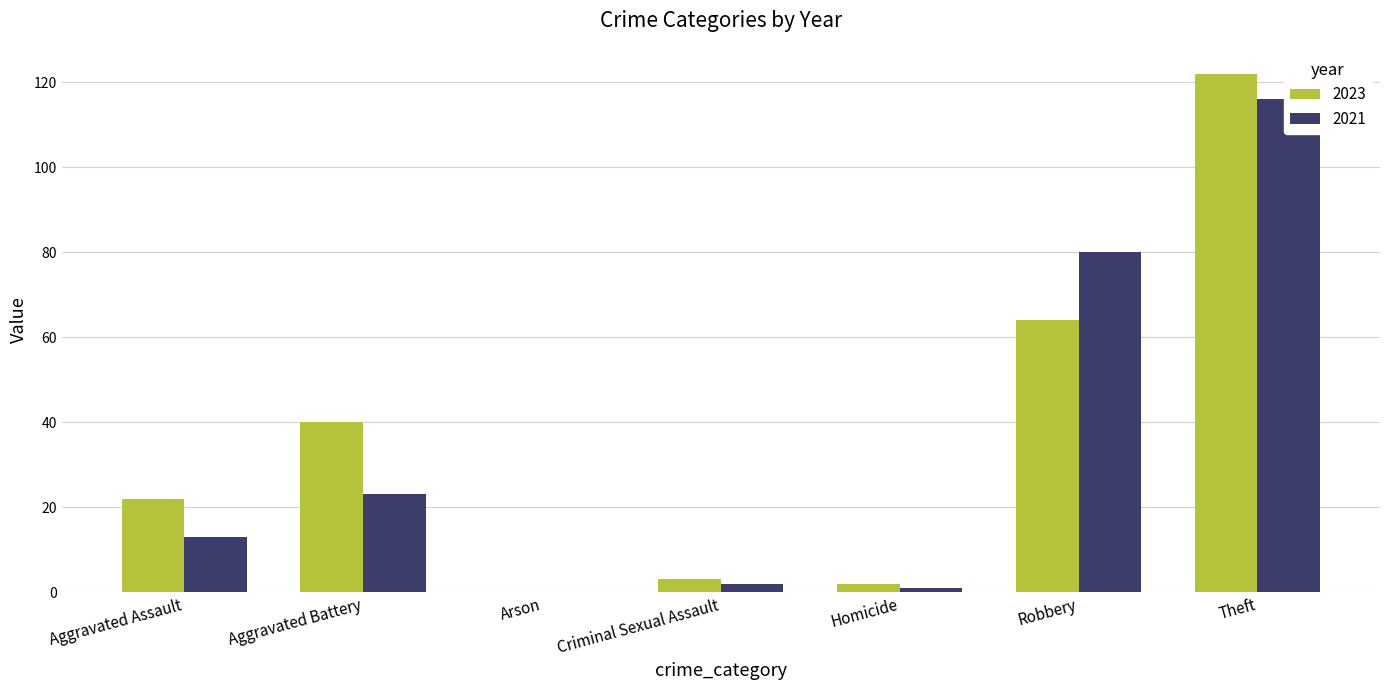

Which series changed the most between Criminal Sexual Assault and Robbery?

2021